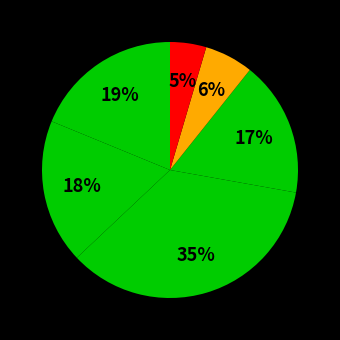

How many segments does this pie chart have?

6